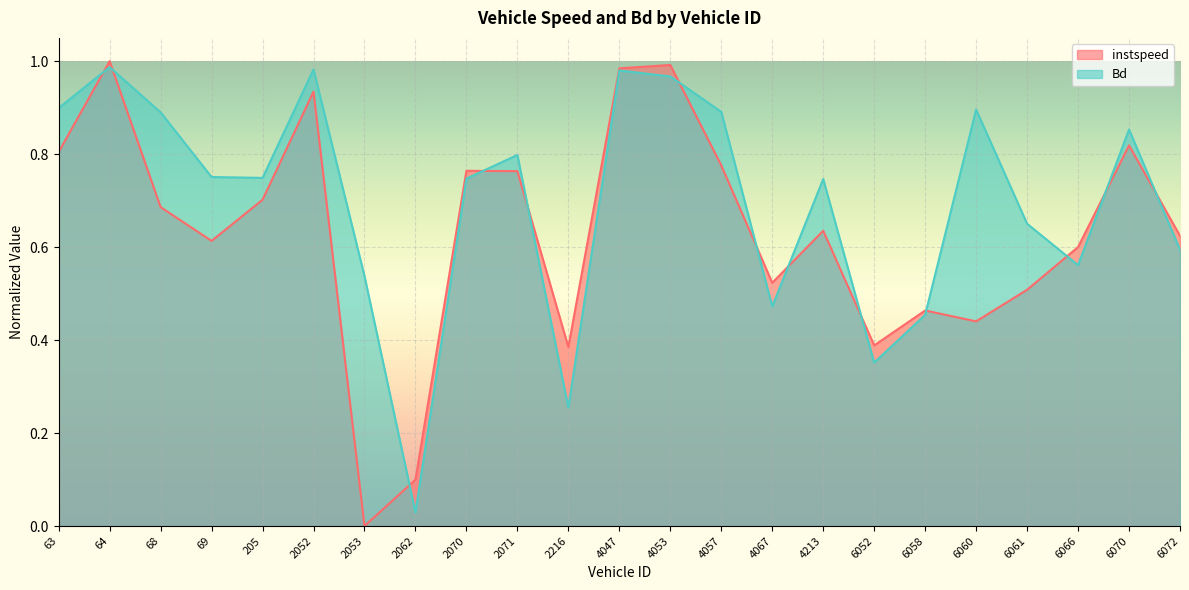

Where is instspeed nearest to the value 0?

2053